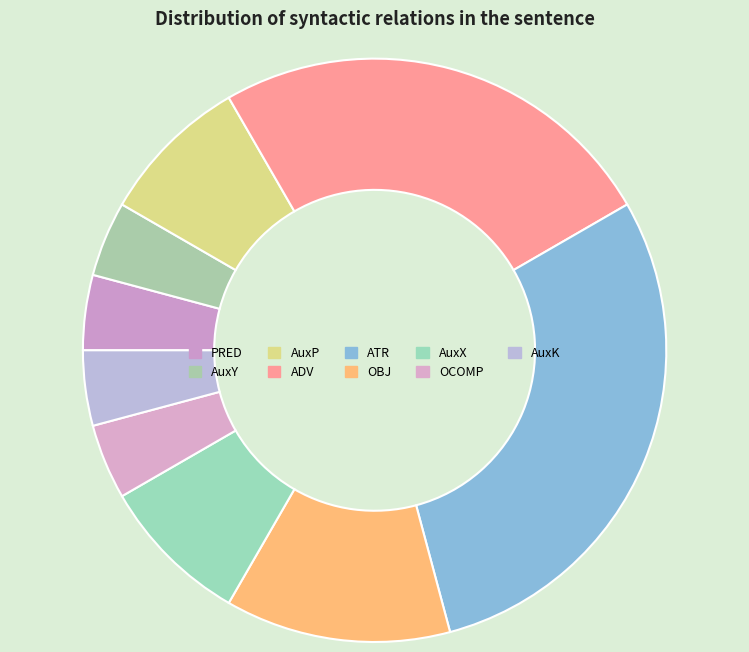

Which category has the smallest portion of the pie?

PRED